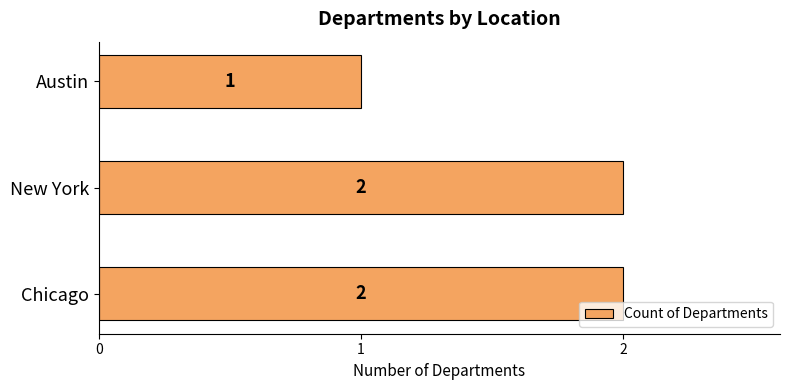

How many values are between 1 and 2?

3